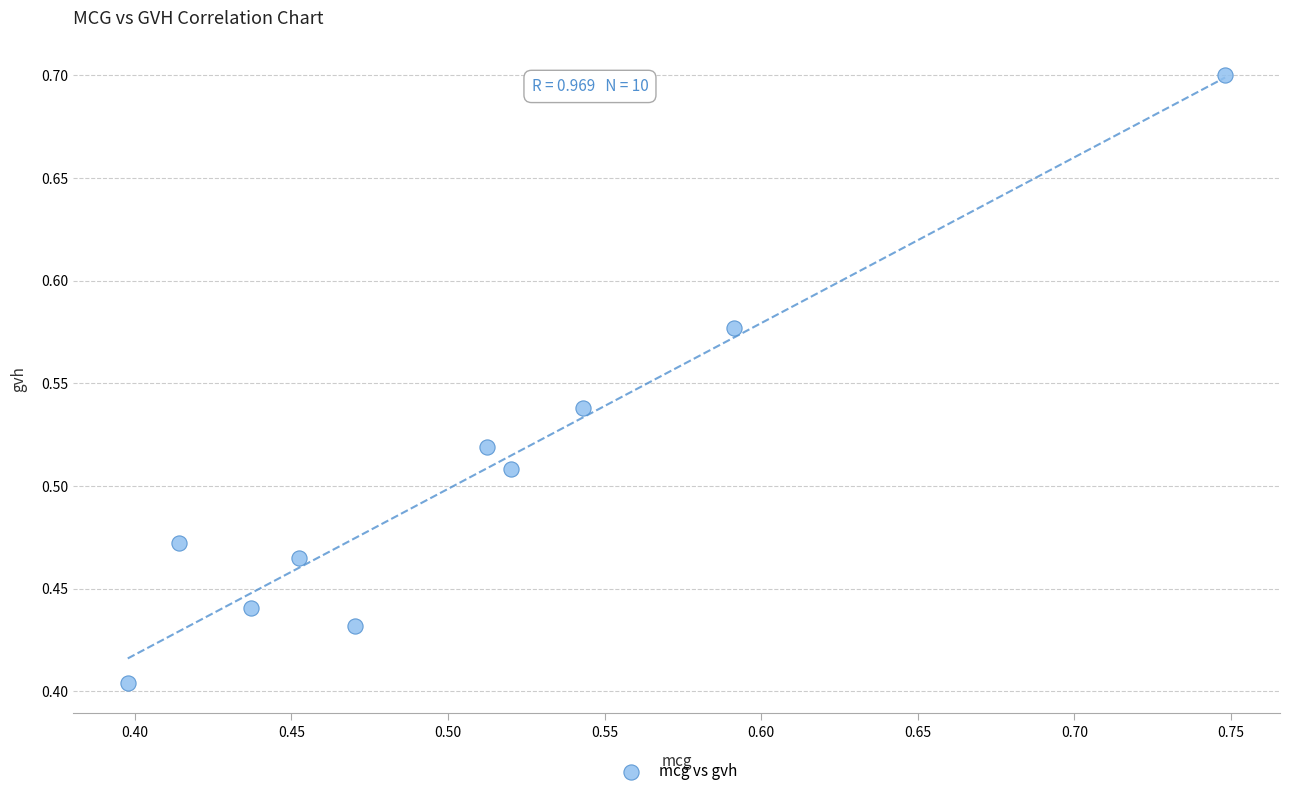

What is the range of Y values (max minus min)?

0.3